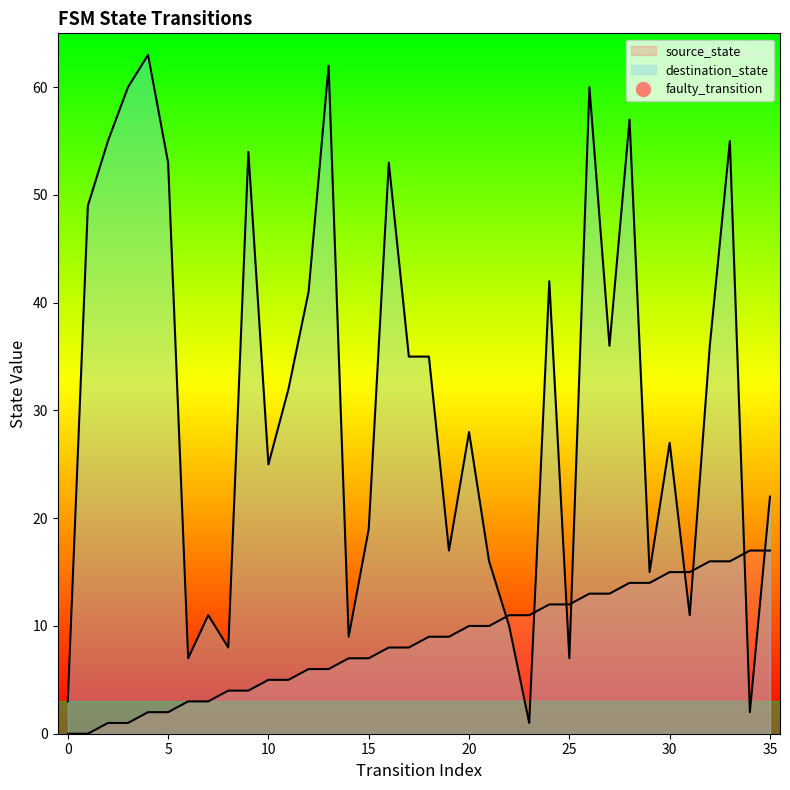

Where is the first local maximum for destination_state?

4